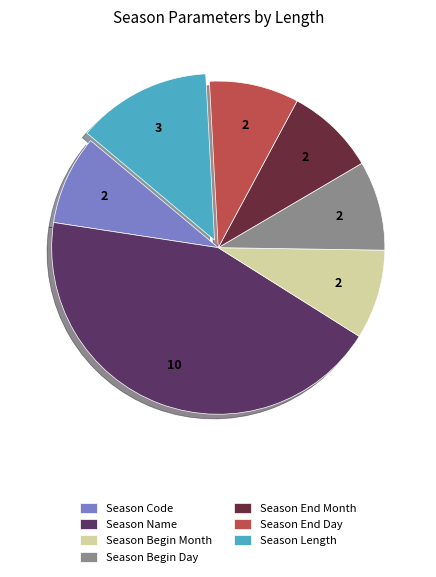

What is the largest slice in the pie chart?

Season Name